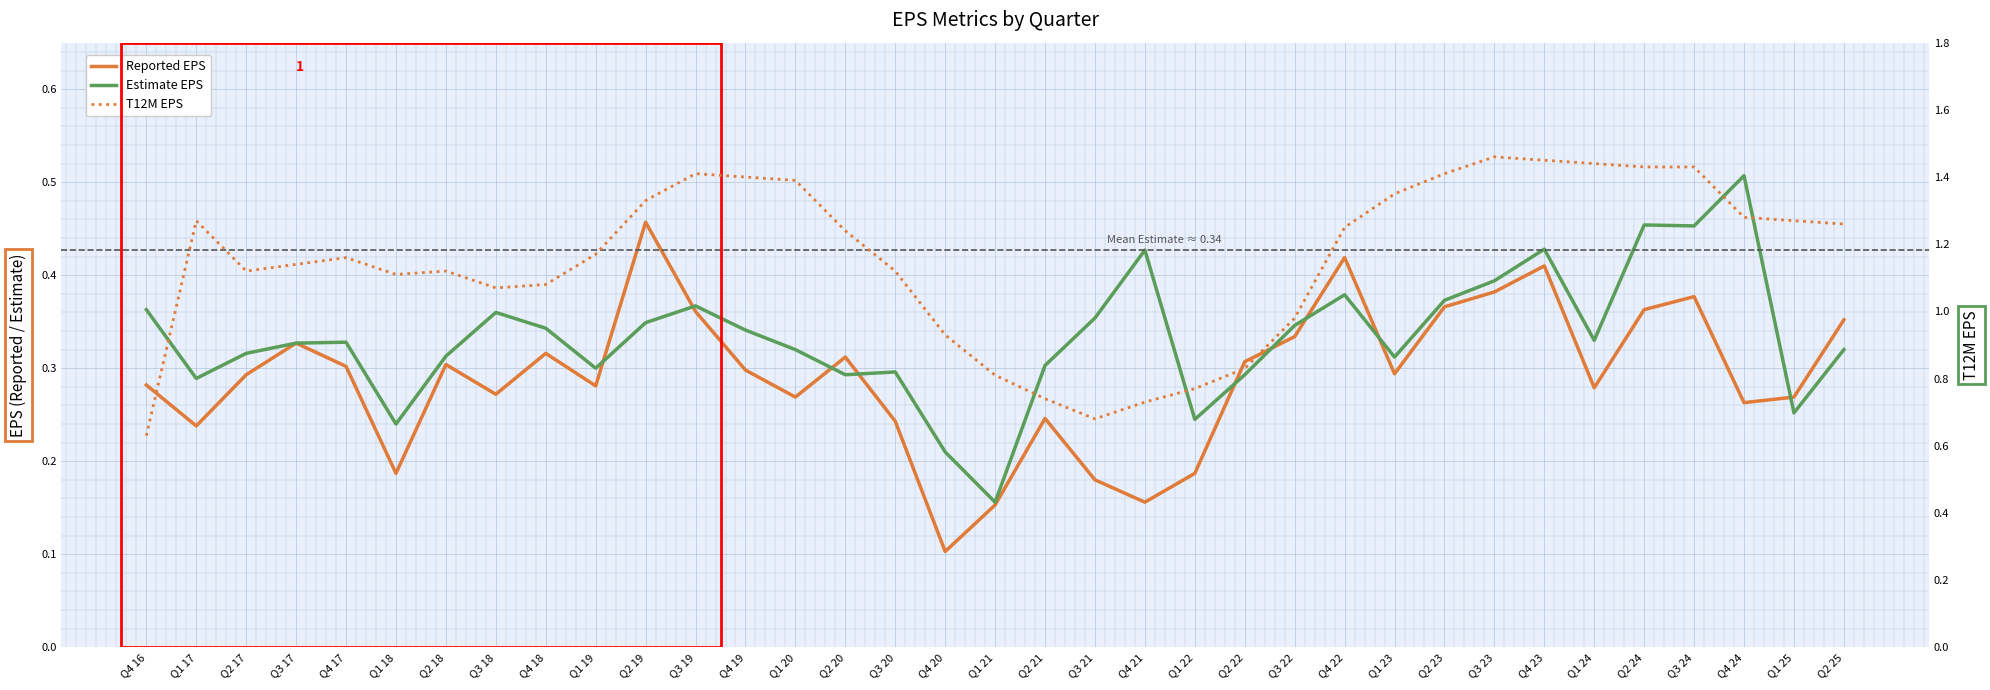

How many times do Reported EPS and Estimate EPS cross each other?

9